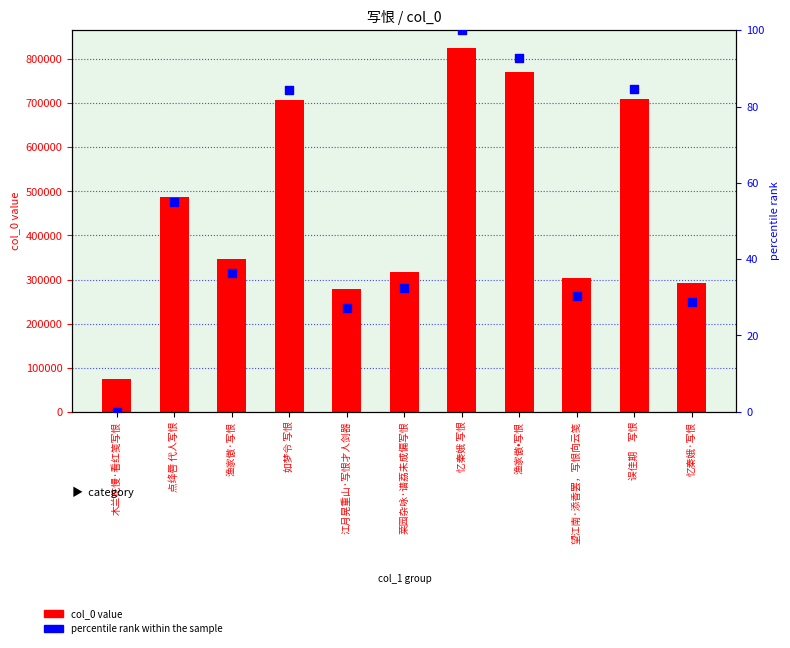

Which series reaches the maximum Y coordinate?

col_0